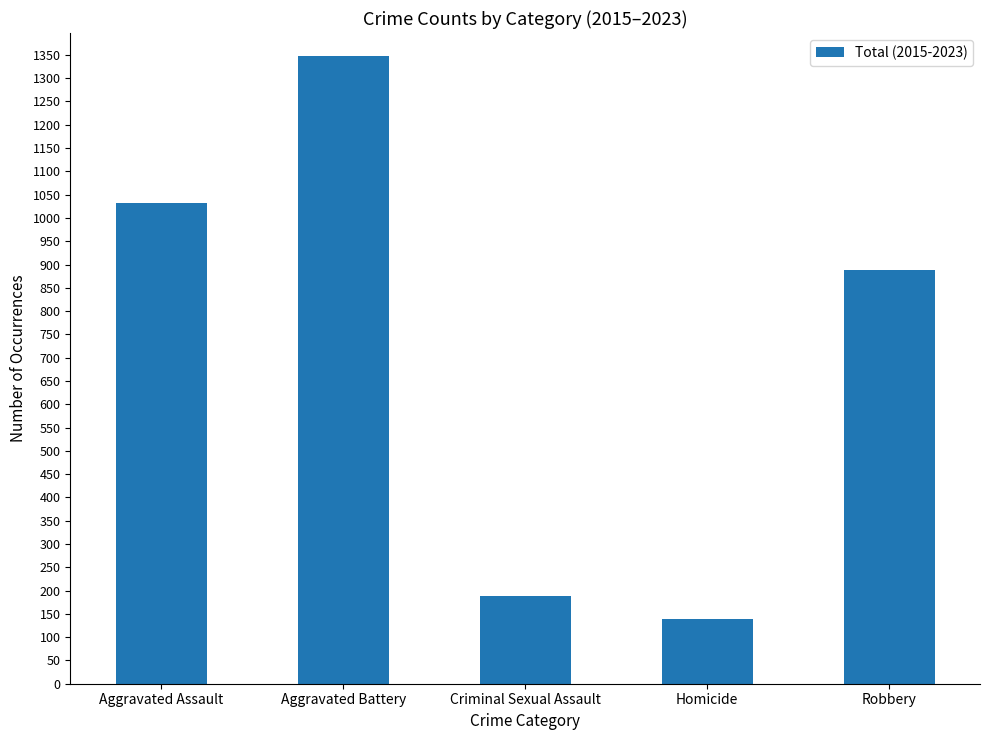

Rank the categories by value from lowest to highest.

Homicide, Criminal Sexual Assault, Robbery, Aggravated Assault, Aggravated Battery